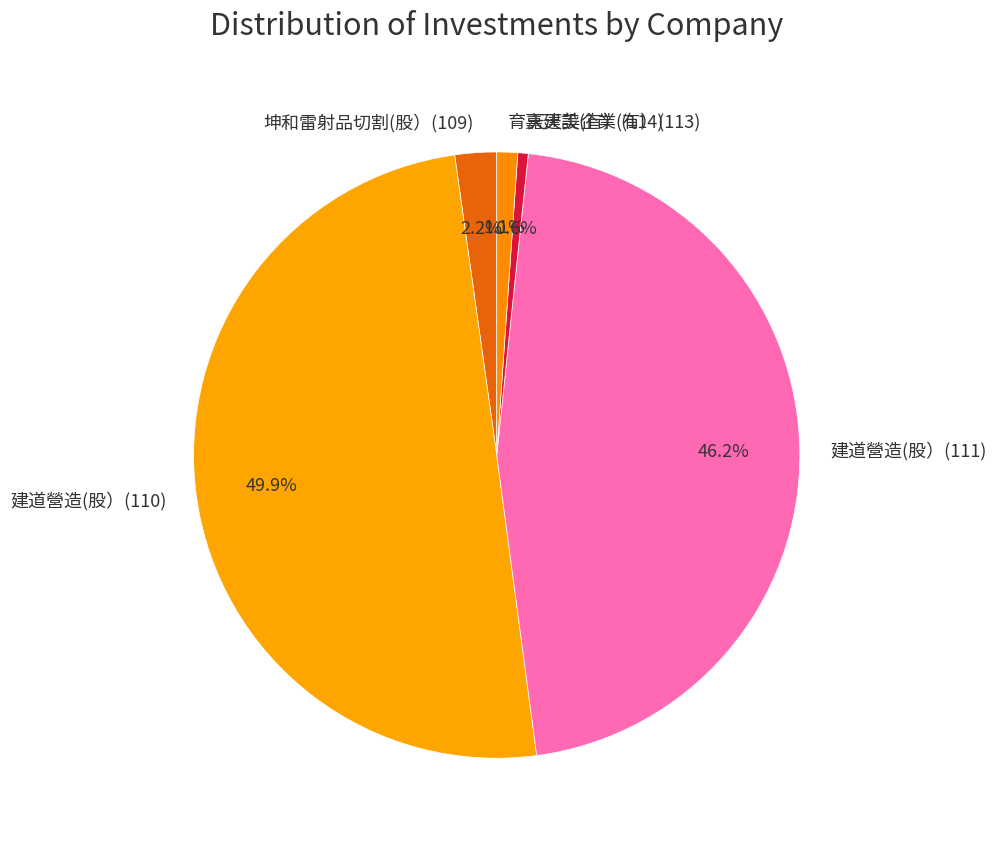

How much of the chart is everything except 育嘉建設(有）(114)?

98.9%